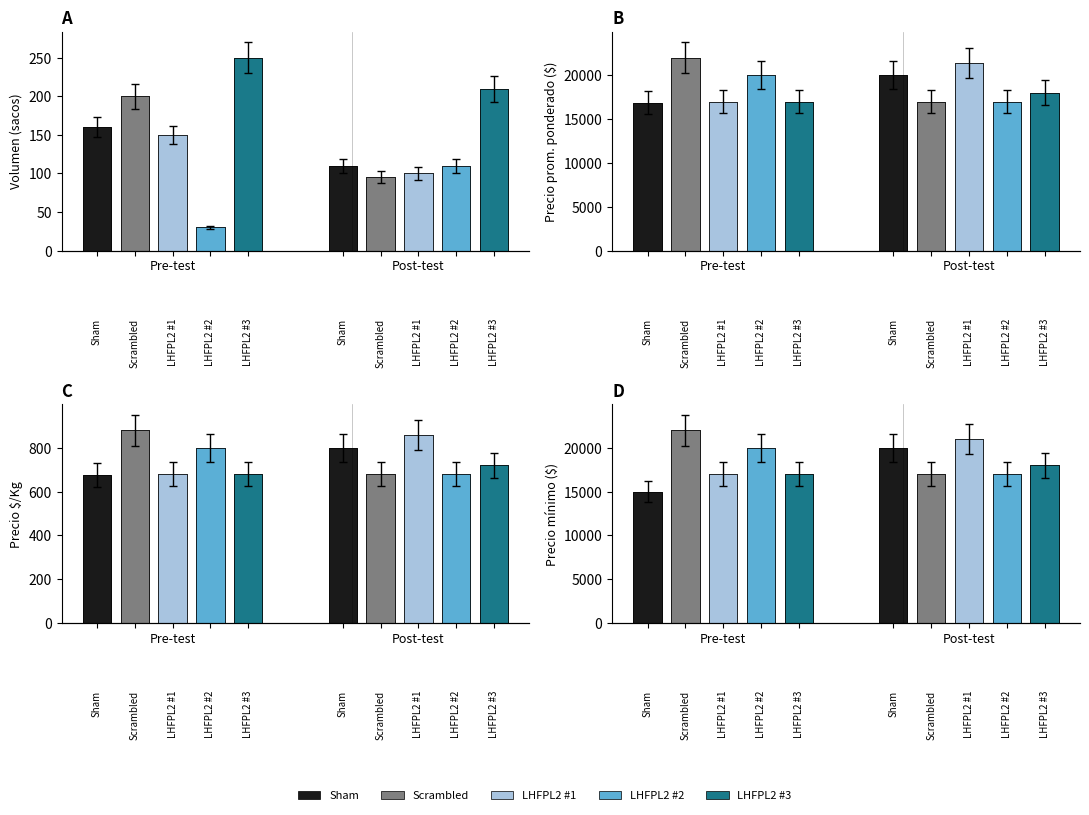

What is the spread (max minus min) of values at Pre-test?

5000